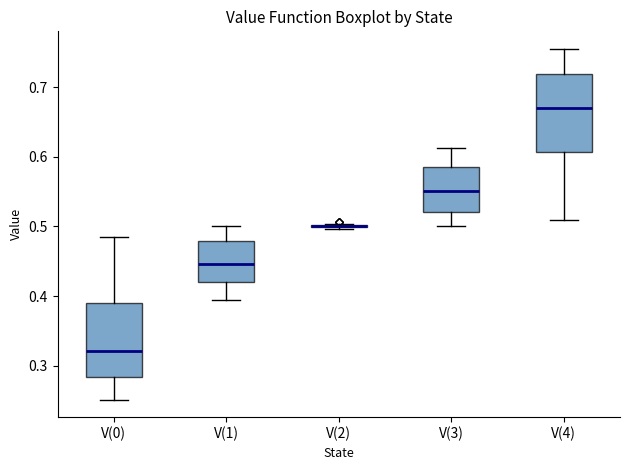

Reading left to right, read every box against the y-axis: the position of its median line, the range the box covers, and the ends of its whiskers. The values are not printed on the chart, so give them approximately, as read against the axis.

V(0): median 0.32, box 0.28 to 0.39, whiskers 0.25 to 0.48
V(1): median 0.45, box 0.42 to 0.48, whiskers 0.39 to 0.50
V(2): box collapsed to a line at 0.50, whiskers 0.50 to 0.50
V(3): median 0.55, box 0.52 to 0.58, whiskers 0.50 to 0.61
V(4): median 0.67, box 0.61 to 0.72, whiskers 0.51 to 0.75